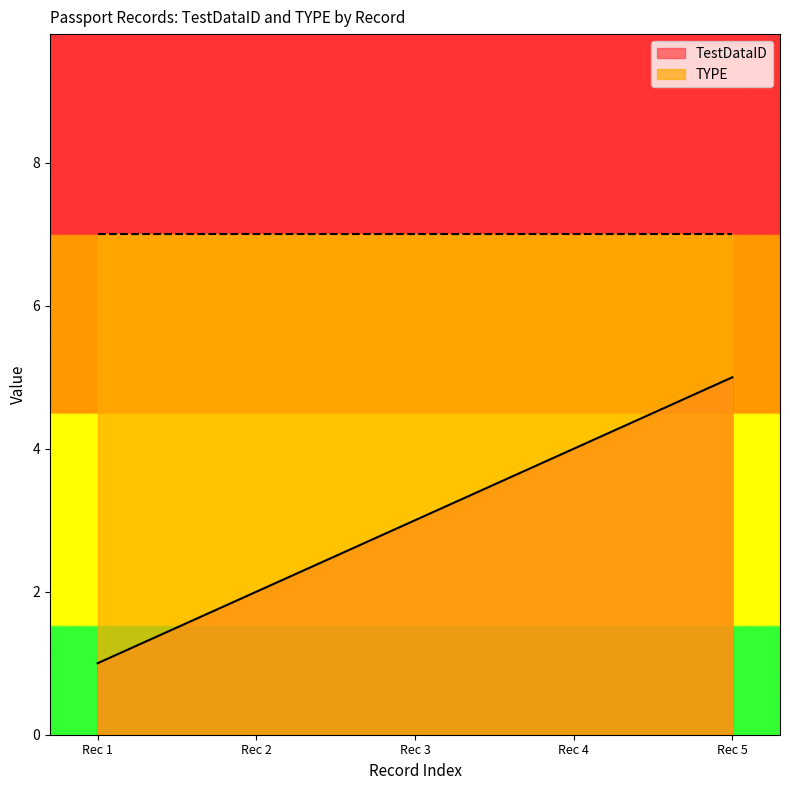

What is the average value?

3